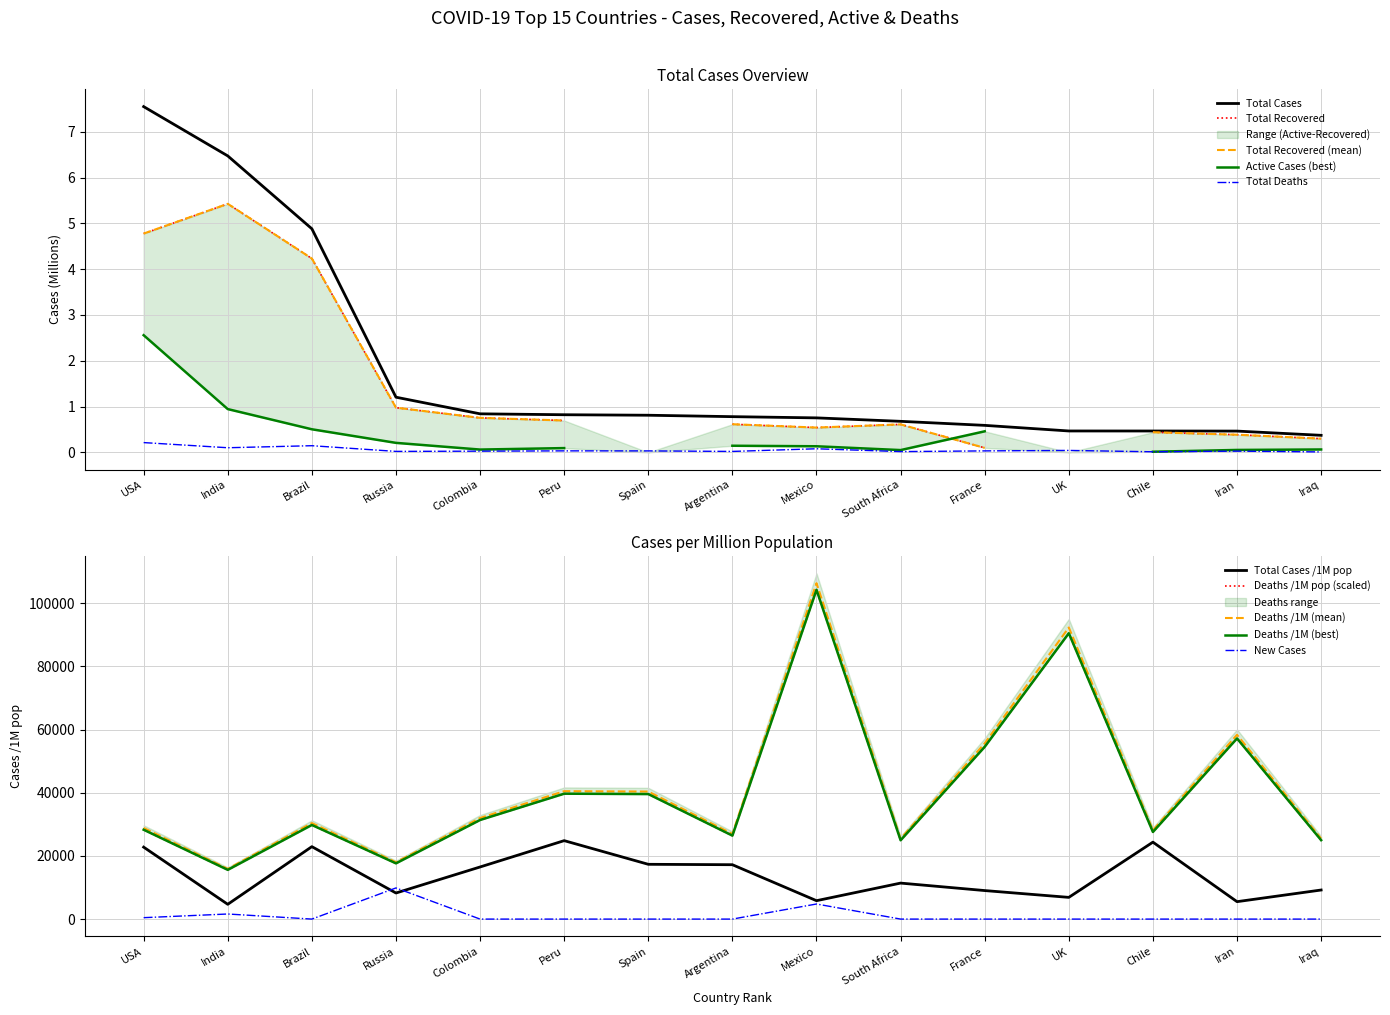

True or false: Total Cases and Total Deaths cross at least once.

False